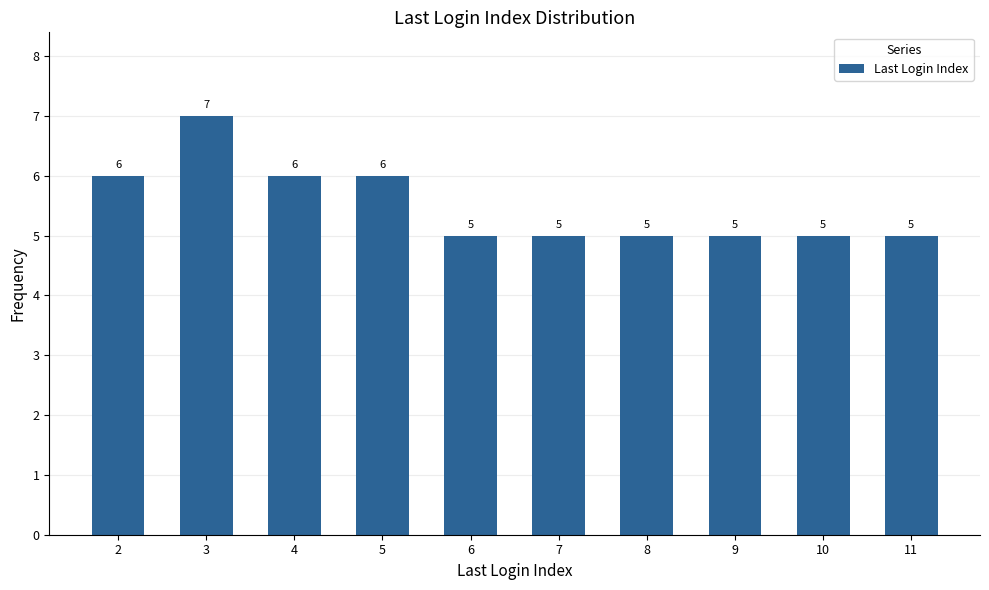

Are the bars grouped side by side (vs. stacked)?

No